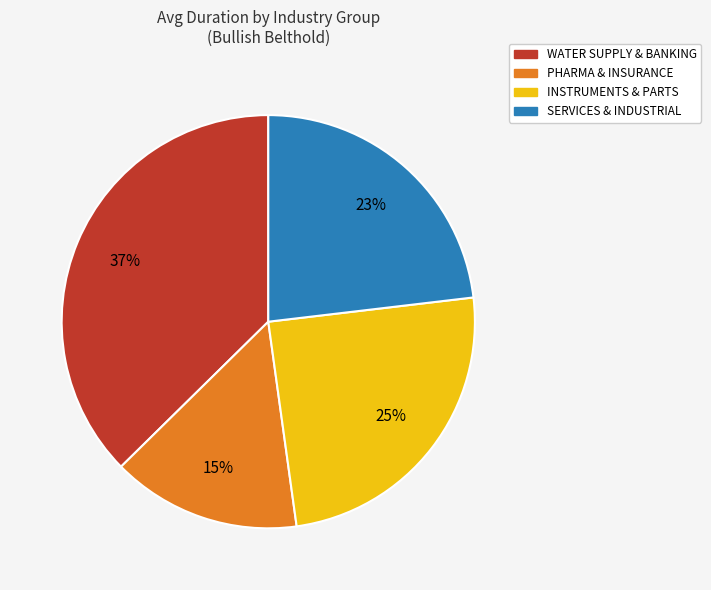

Is there any slice that represents more than half of the pie?

No